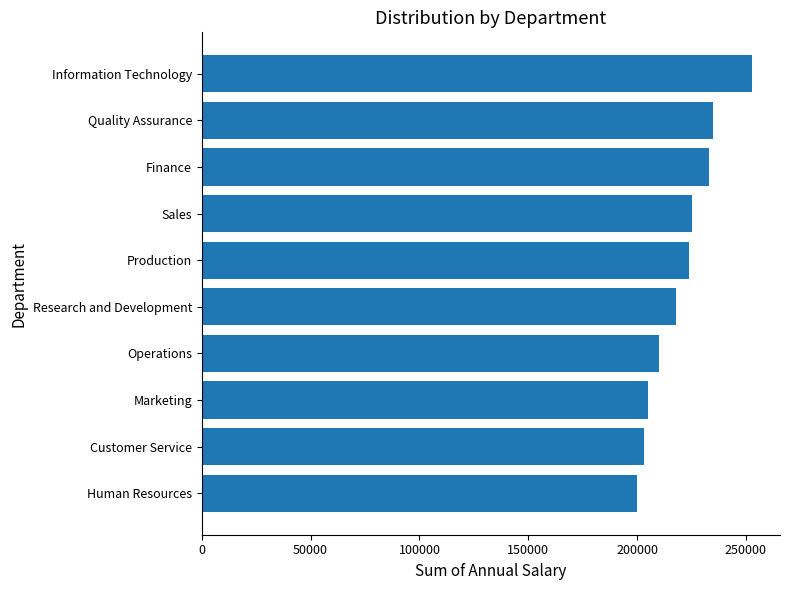

What is the minimum value shown in the chart?

200000